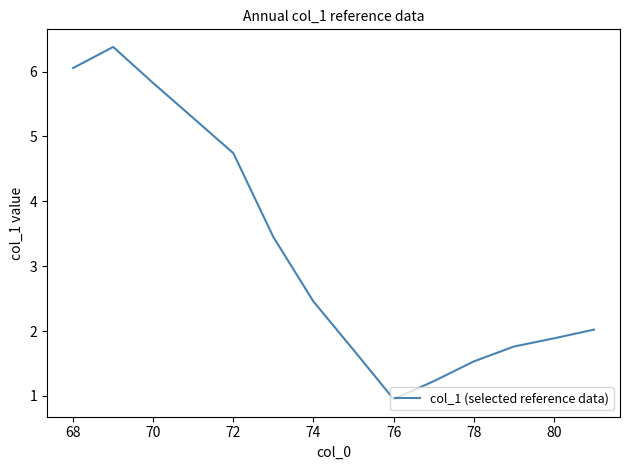

What is the smallest value displayed?

1.0